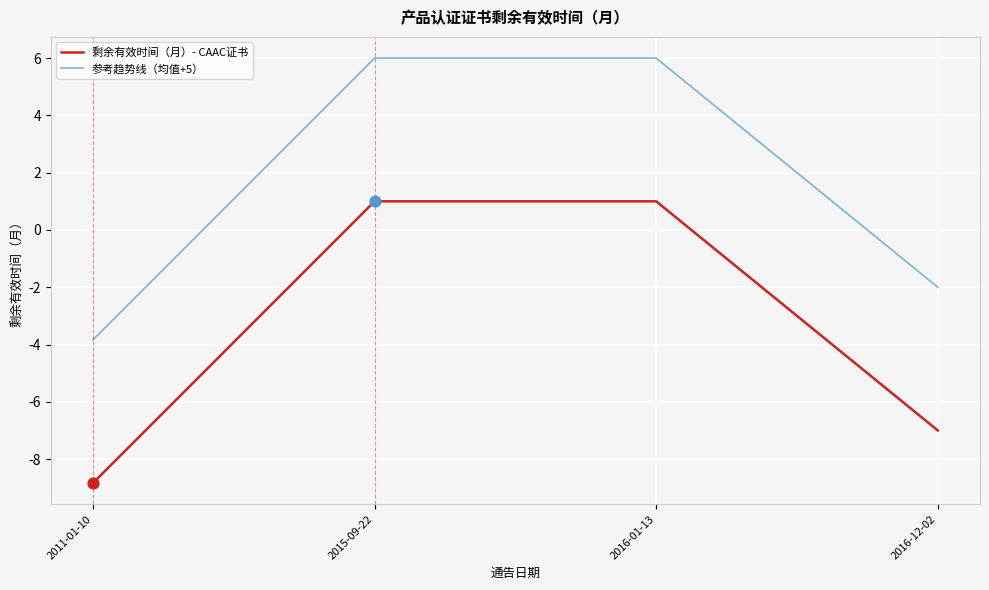

Is the value of 参考趋势线（均值+5） at 2011-01-10 greater than the value of 剩余有效时间（月）- CAAC证书 at 2011-01-10?

Yes